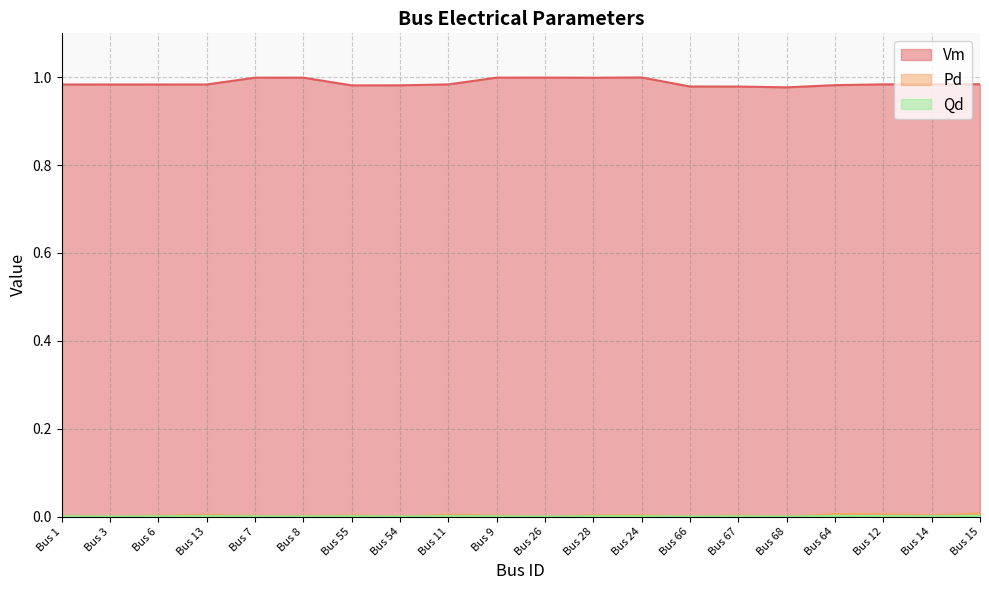

True or false: Vm and Pd cross at least once.

False